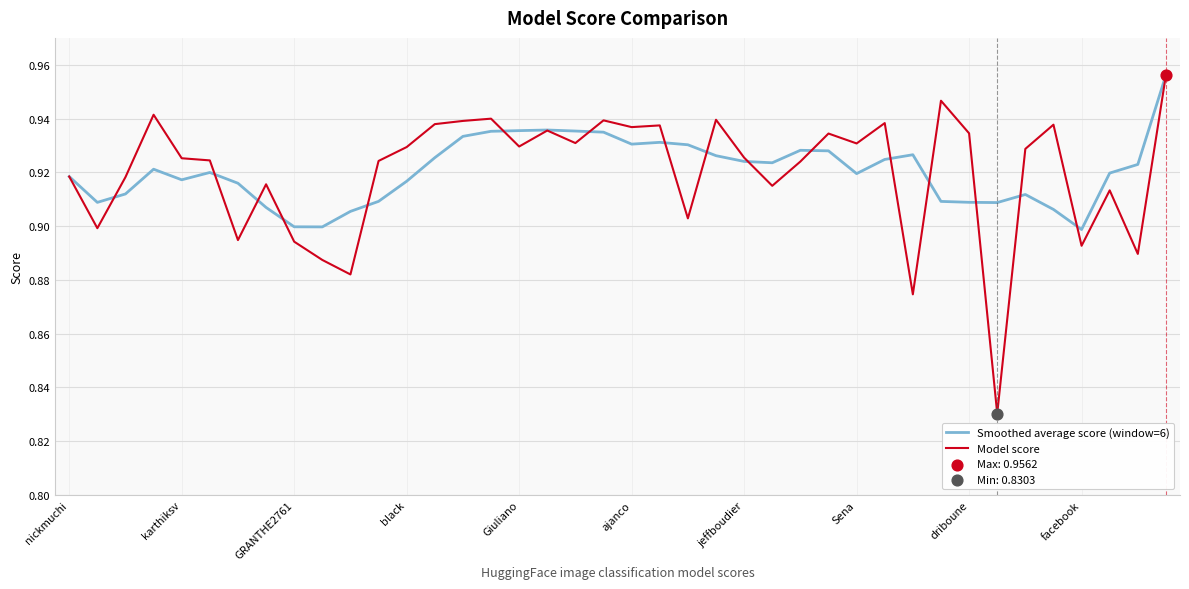

Which series has the largest range (max minus min)?

Model score